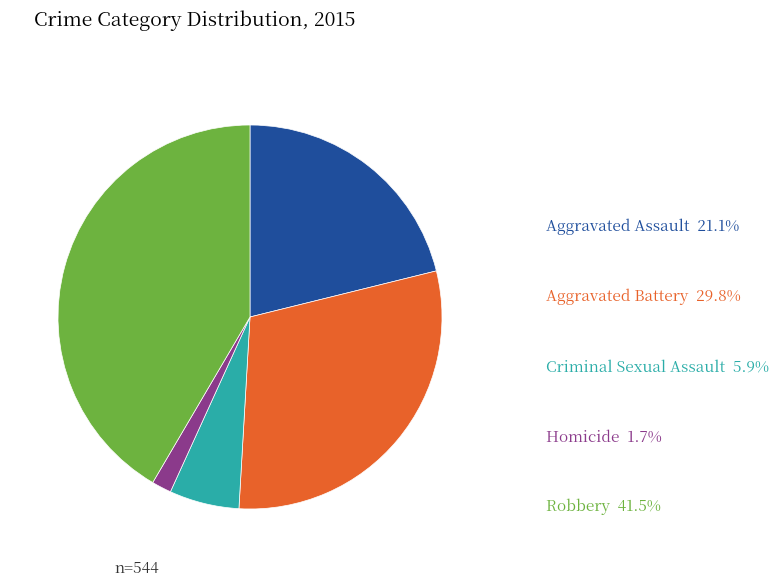

Which slice is the largest?

Robbery